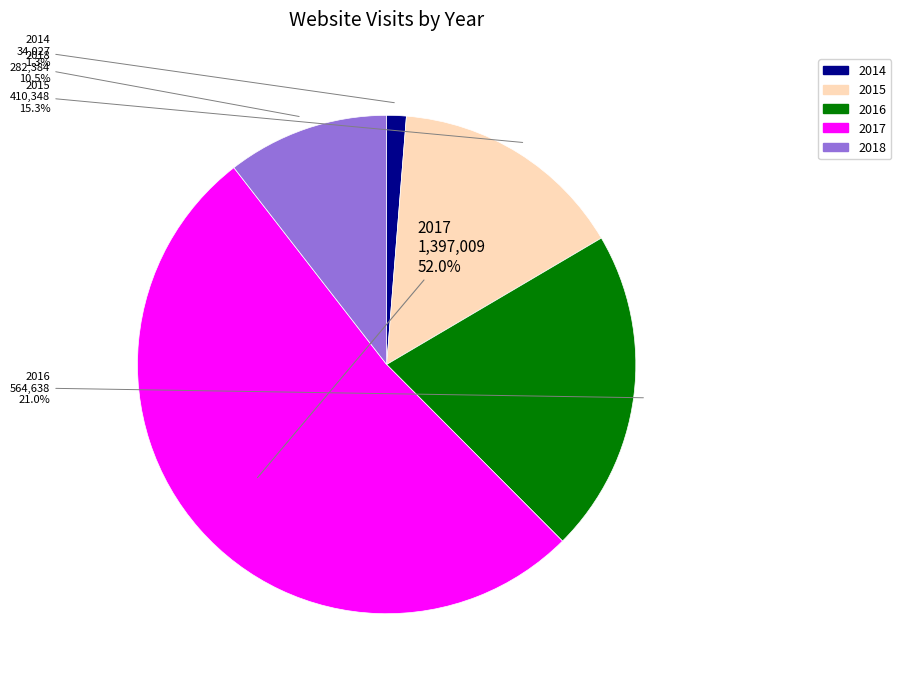

How many slices are in this pie chart?

5